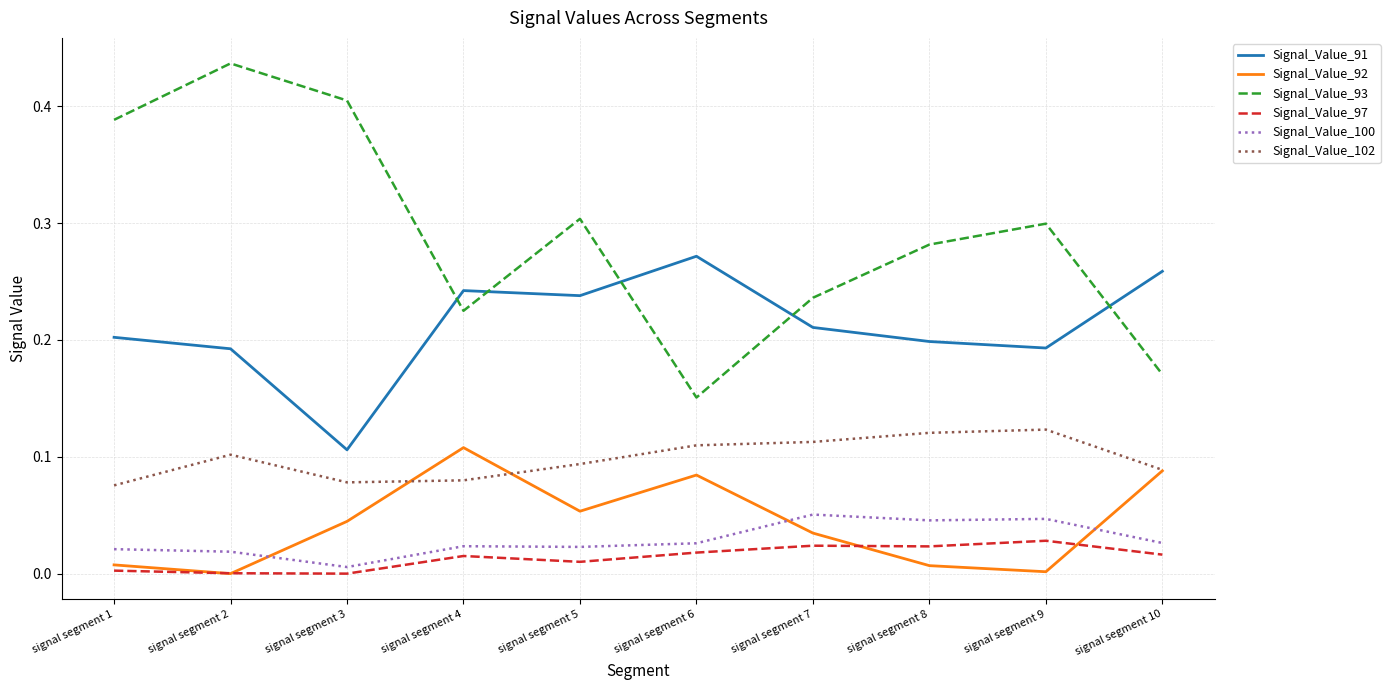

Which series has the widest spread of values?

Signal_Value_93